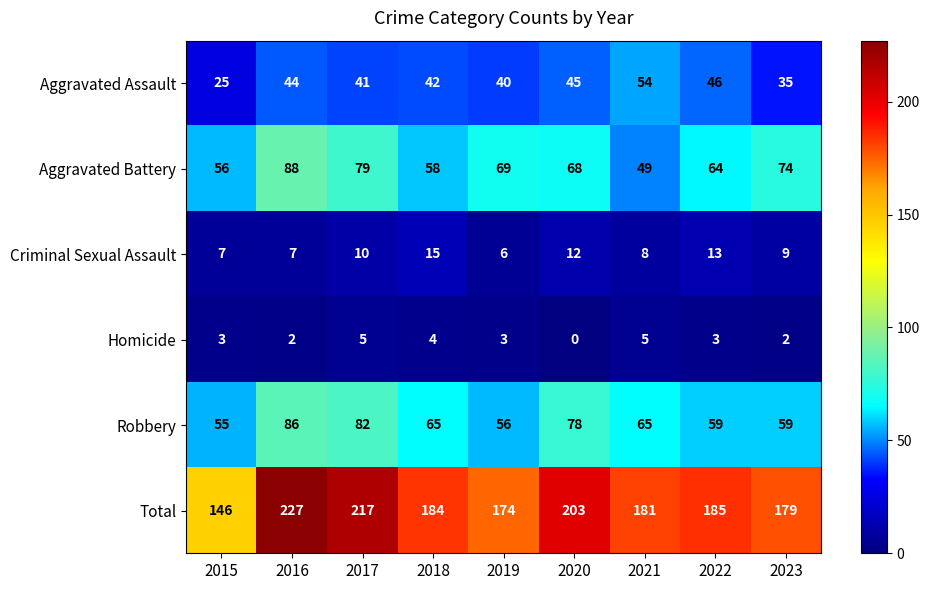

List the series in order of their peak value, highest first.

Total, Aggravated Battery, Robbery, Aggravated Assault, Criminal Sexual Assault, Homicide